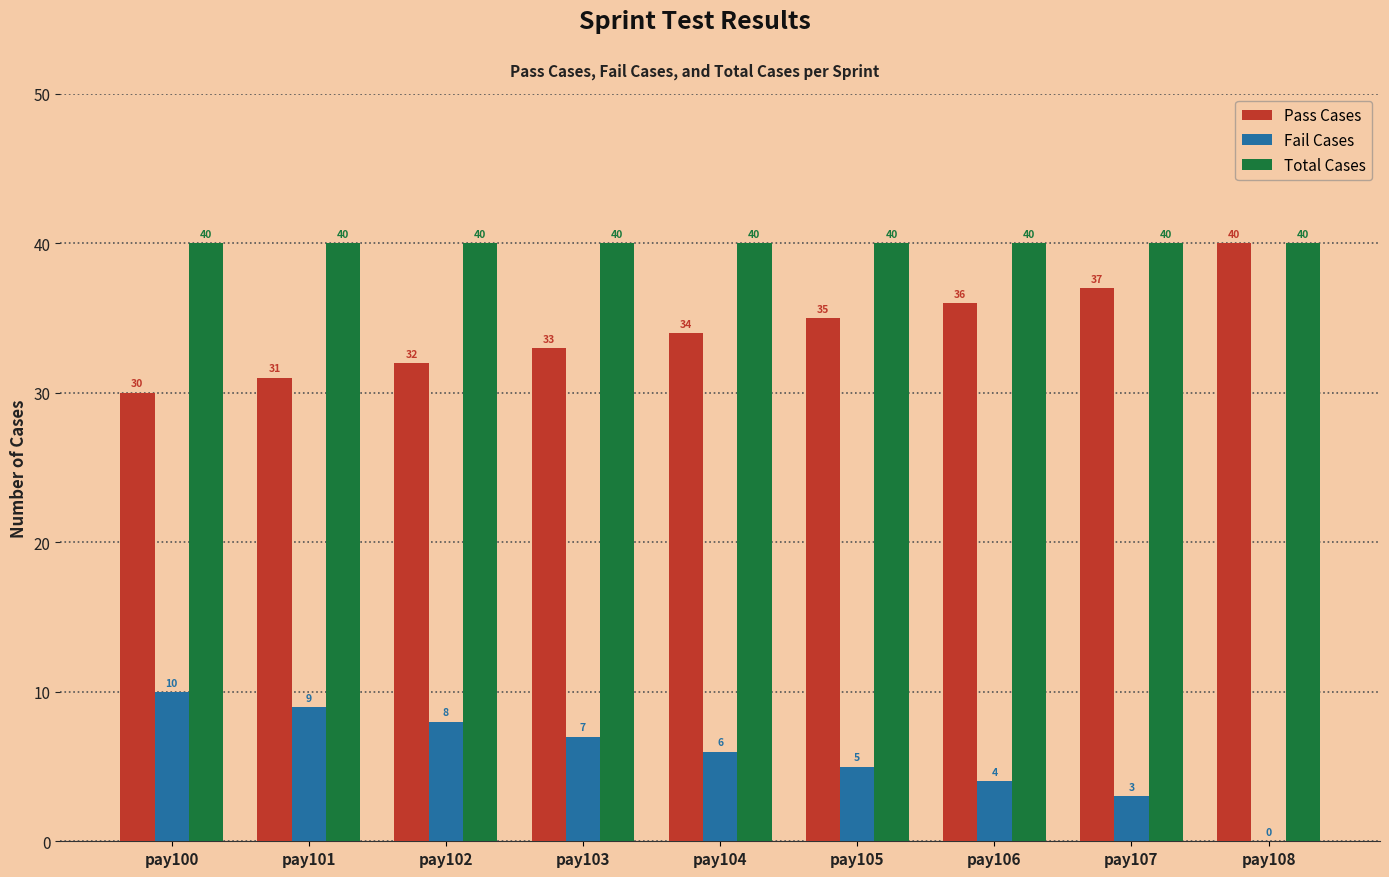

How many series are shown in this chart?

3